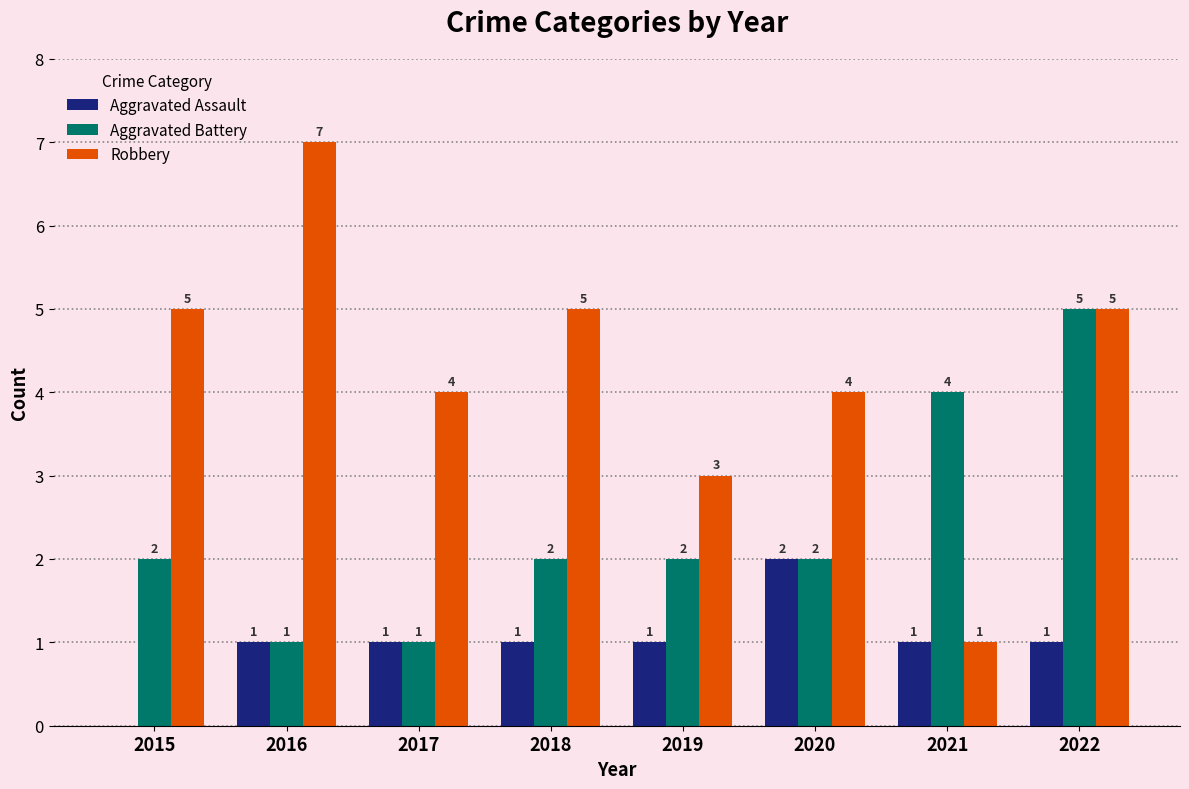

Which series changed the most between 2015 and 2020?

Aggravated Assault